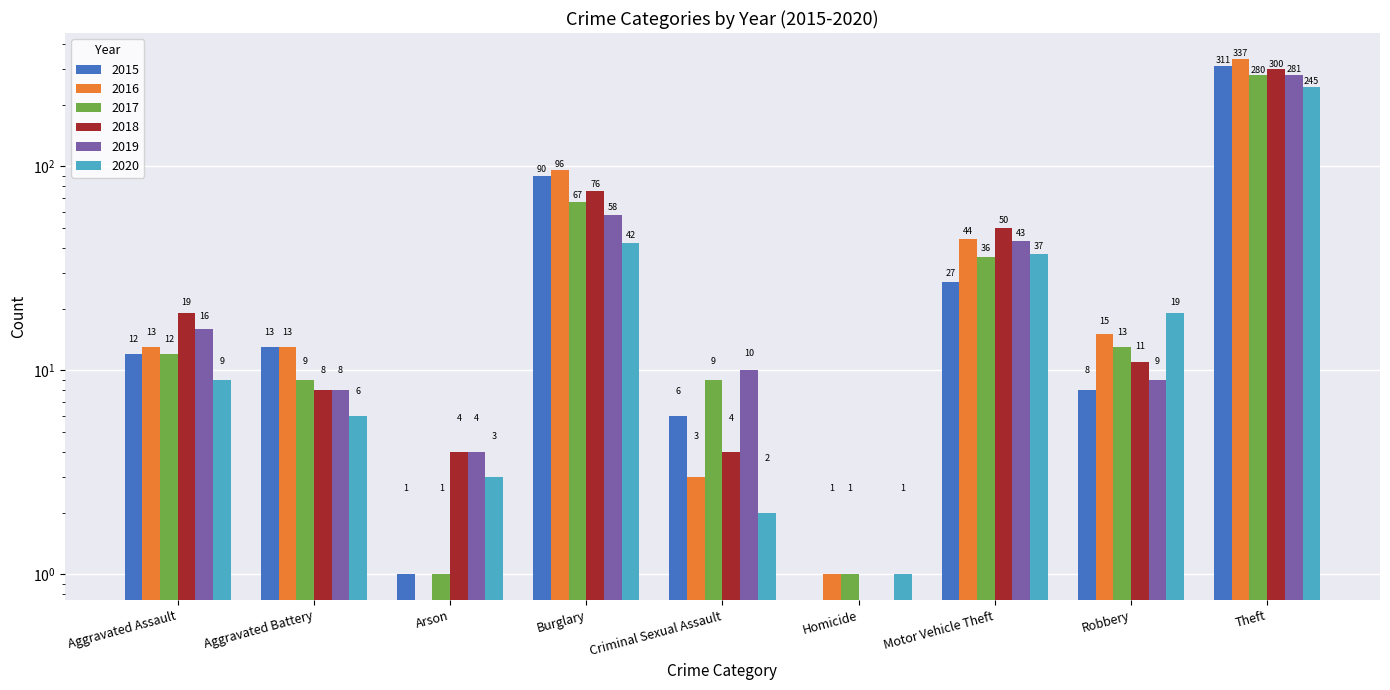

Reading left to right, what are all the values shown in this chart?

2015: Aggravated Assault=12	Aggravated Battery=13	Arson=1	Burglary=90	Criminal Sexual Assault=6	Homicide=0	Motor Vehicle Theft=27	Robbery=8	Theft=311
2016: Aggravated Assault=13	Aggravated Battery=13	Arson=0	Burglary=96	Criminal Sexual Assault=3	Homicide=1	Motor Vehicle Theft=44	Robbery=15	Theft=337
2017: Aggravated Assault=12	Aggravated Battery=9	Arson=1	Burglary=67	Criminal Sexual Assault=9	Homicide=1	Motor Vehicle Theft=36	Robbery=13	Theft=280
2018: Aggravated Assault=19	Aggravated Battery=8	Arson=4	Burglary=76	Criminal Sexual Assault=4	Homicide=0	Motor Vehicle Theft=50	Robbery=11	Theft=300
2019: Aggravated Assault=16	Aggravated Battery=8	Arson=4	Burglary=58	Criminal Sexual Assault=10	Homicide=0	Motor Vehicle Theft=43	Robbery=9	Theft=281
2020: Aggravated Assault=9	Aggravated Battery=6	Arson=3	Burglary=42	Criminal Sexual Assault=2	Homicide=1	Motor Vehicle Theft=37	Robbery=19	Theft=245